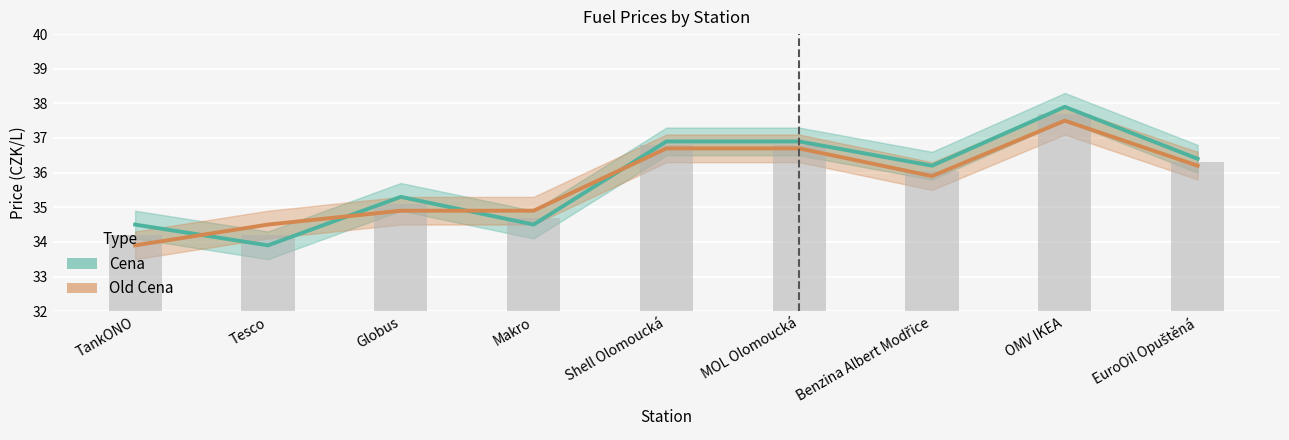

What are all the series names shown in the legend?

Cena, Old Cena